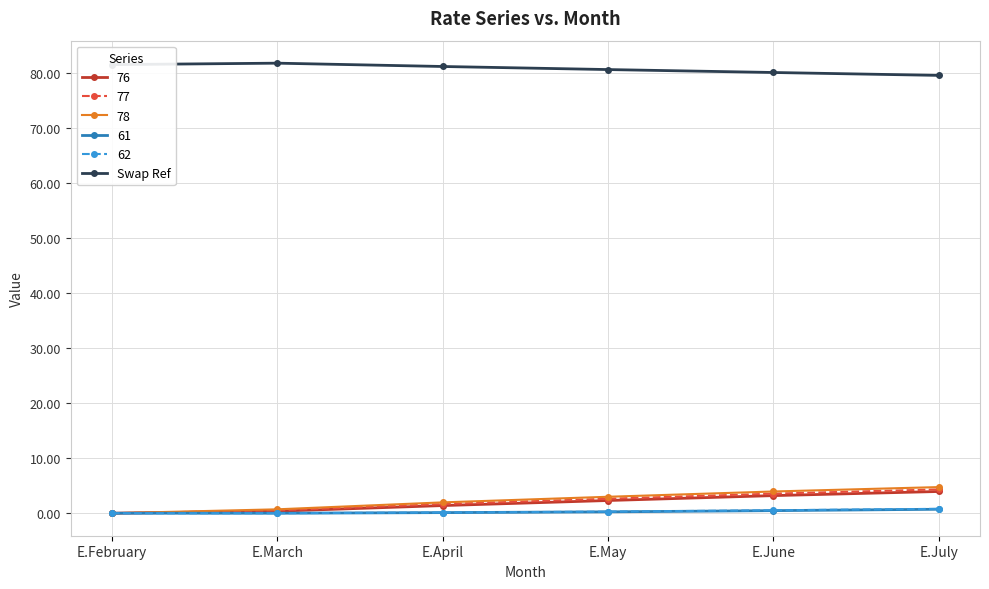

Which series has the largest total across all categories?

Swap Ref